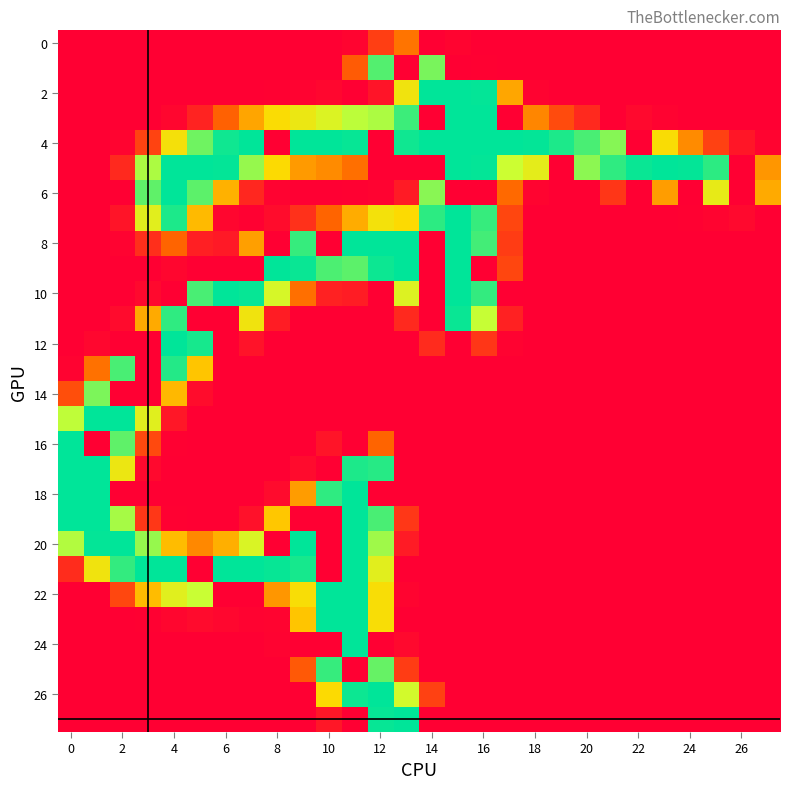

How many data points does each series have?

28